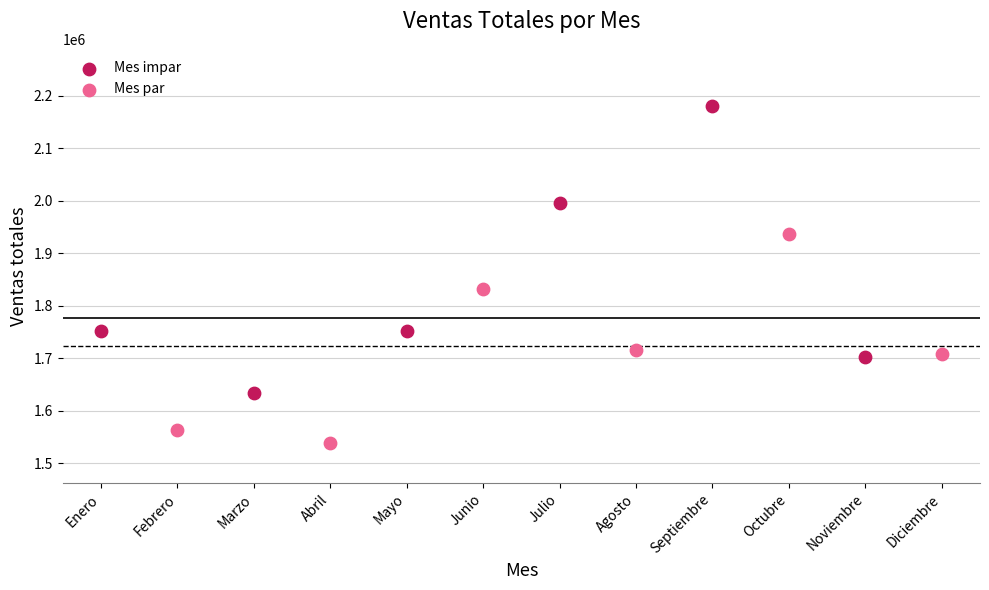

Which series has the largest Y range (max minus min)?

Mes impar